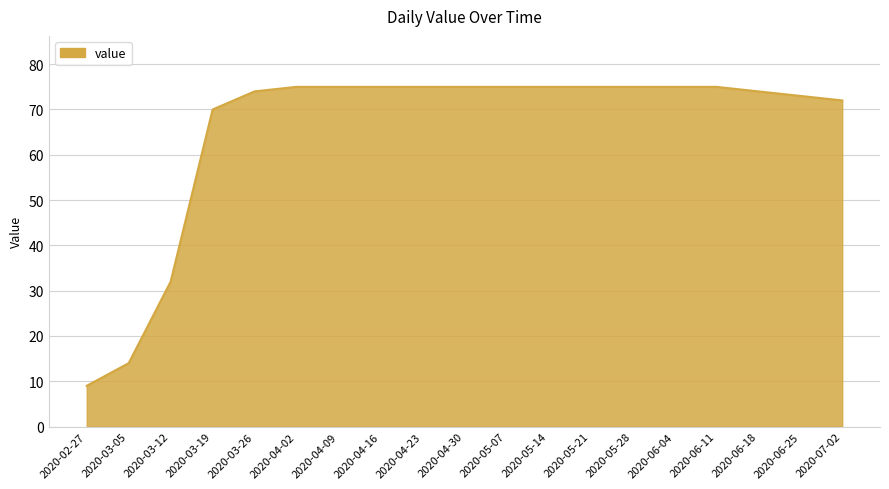

The chart shows a value of 46 at 2020-06-25. True or false?

False